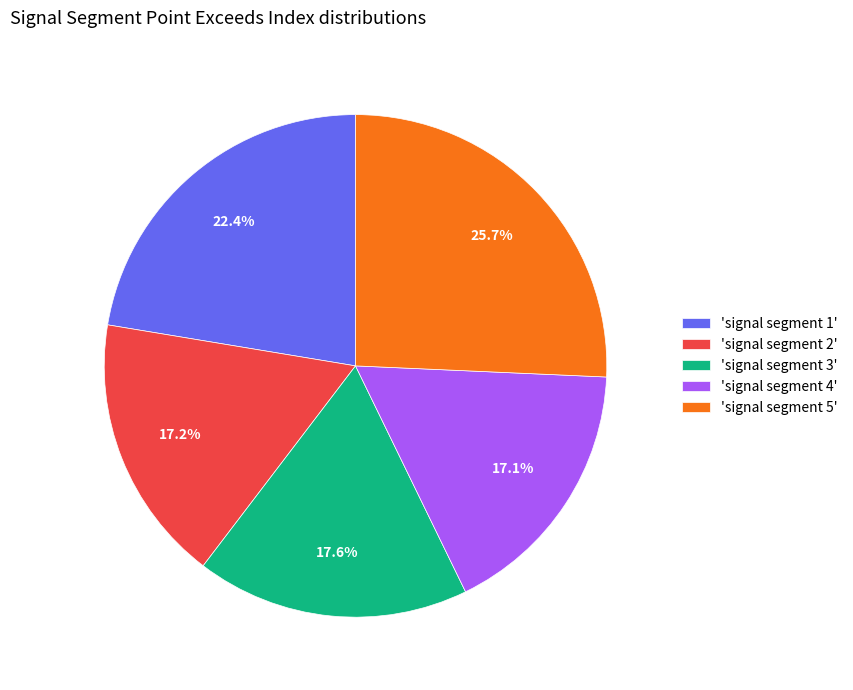

Does any single category account for the majority?

No